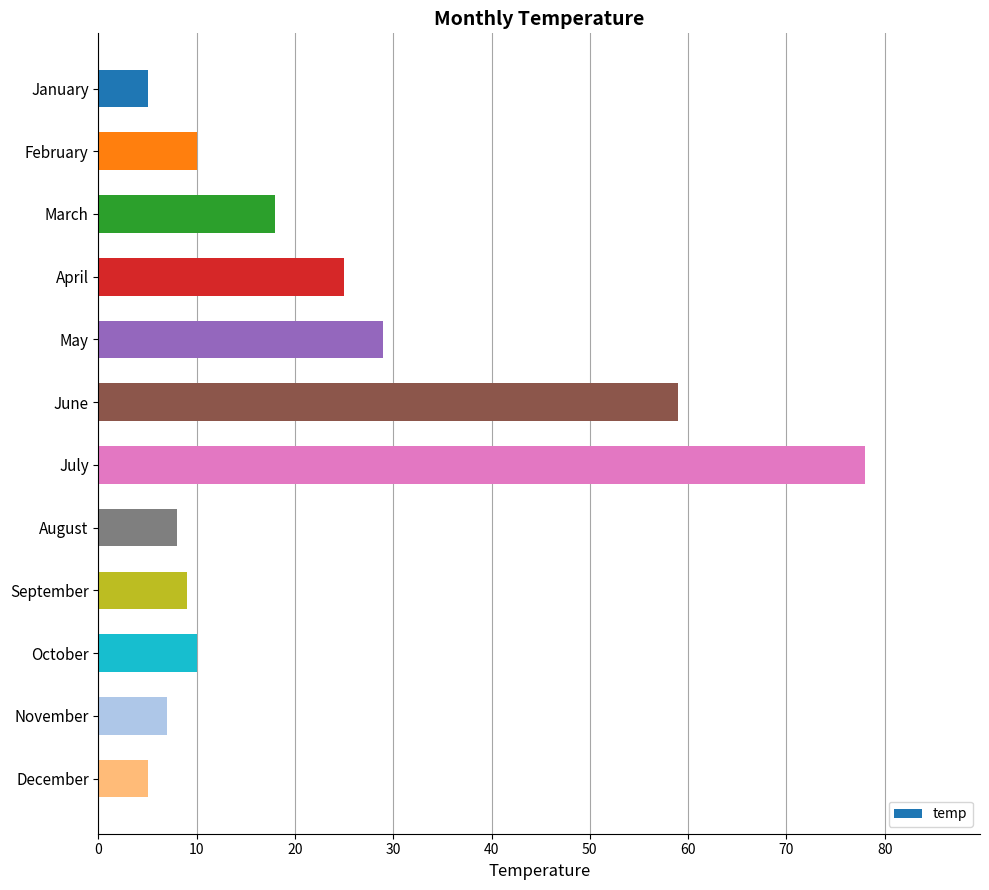

True or false: the data shows 8 at December.

False